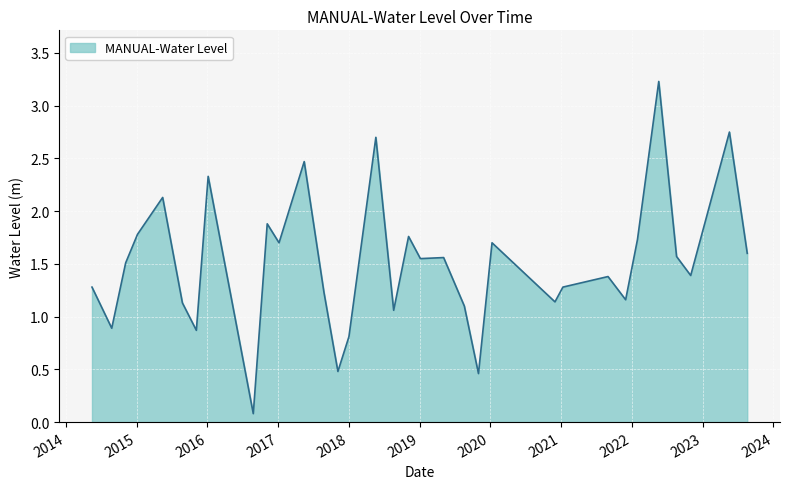

What is the maximum value shown in the chart?

3.2